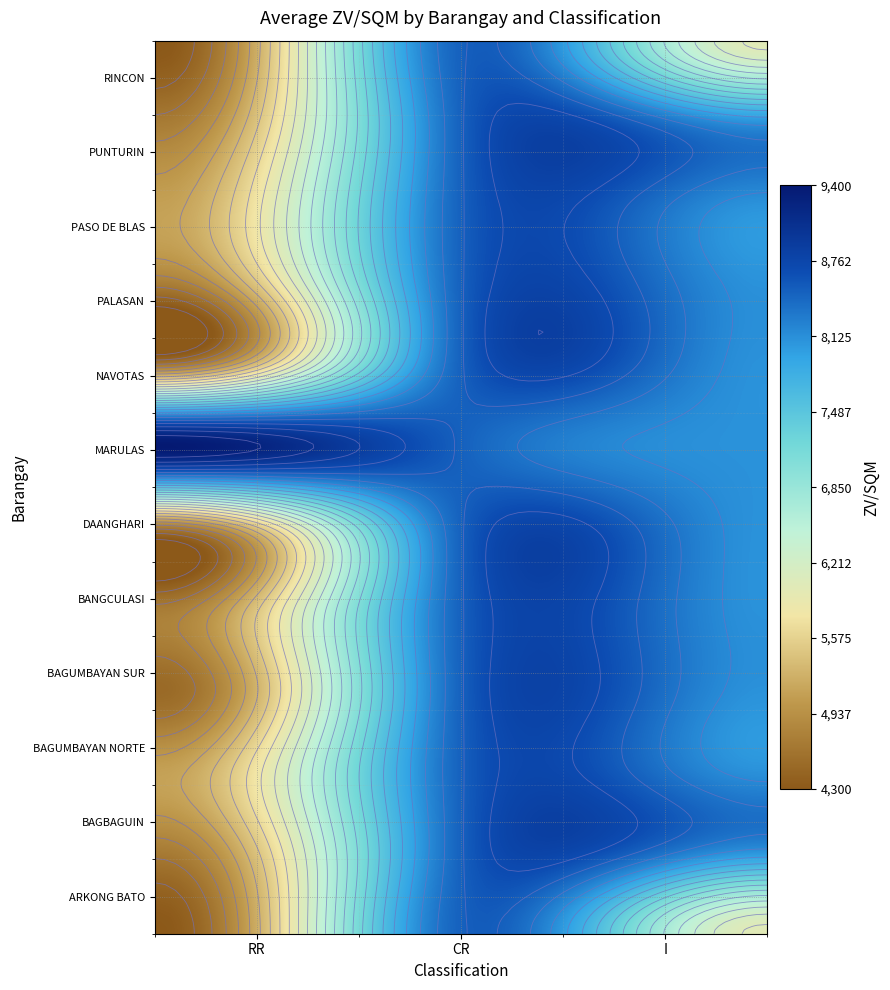

The DAANGHARI series shows 6760 at RR. True or false?

False